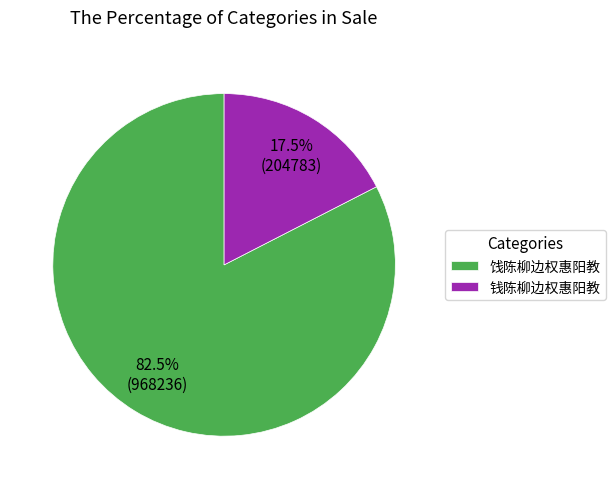

What is the smallest slice in the pie chart?

钱陈柳边权惠阳教